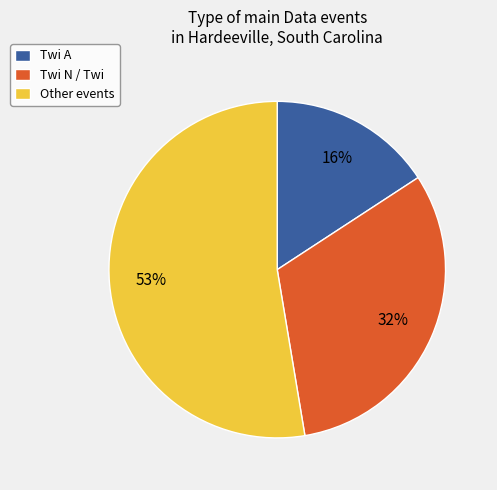

How many slices are in this pie chart?

3